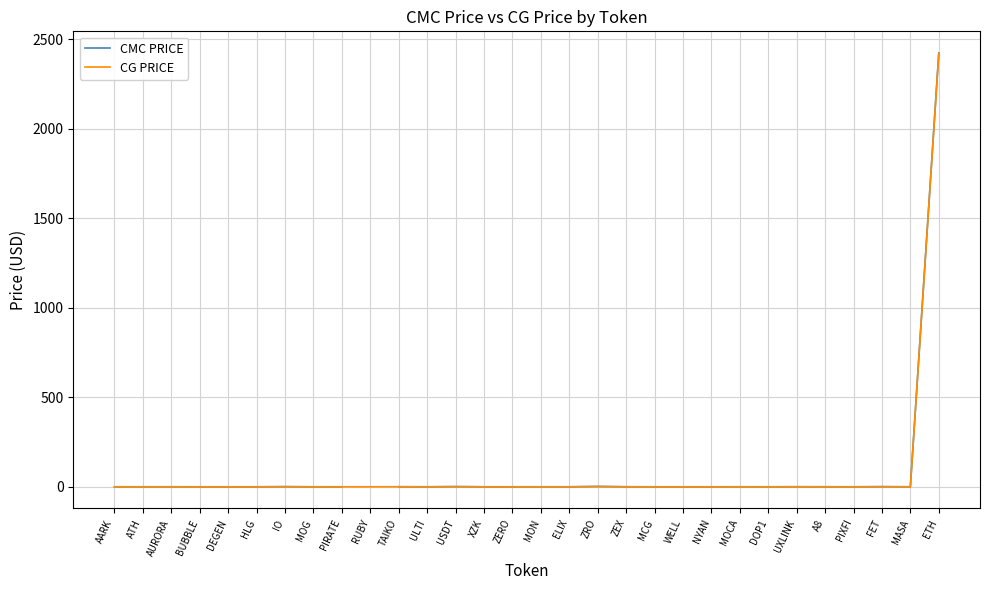

At MCG, list the series in order from largest to smallest.

CG PRICE, CMC PRICE